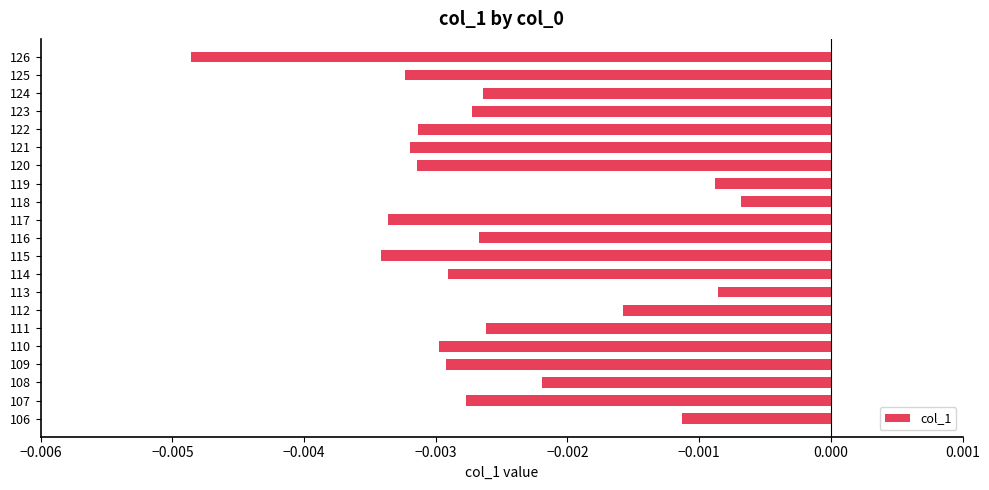

At which category does the chart reach its peak across all series?

118